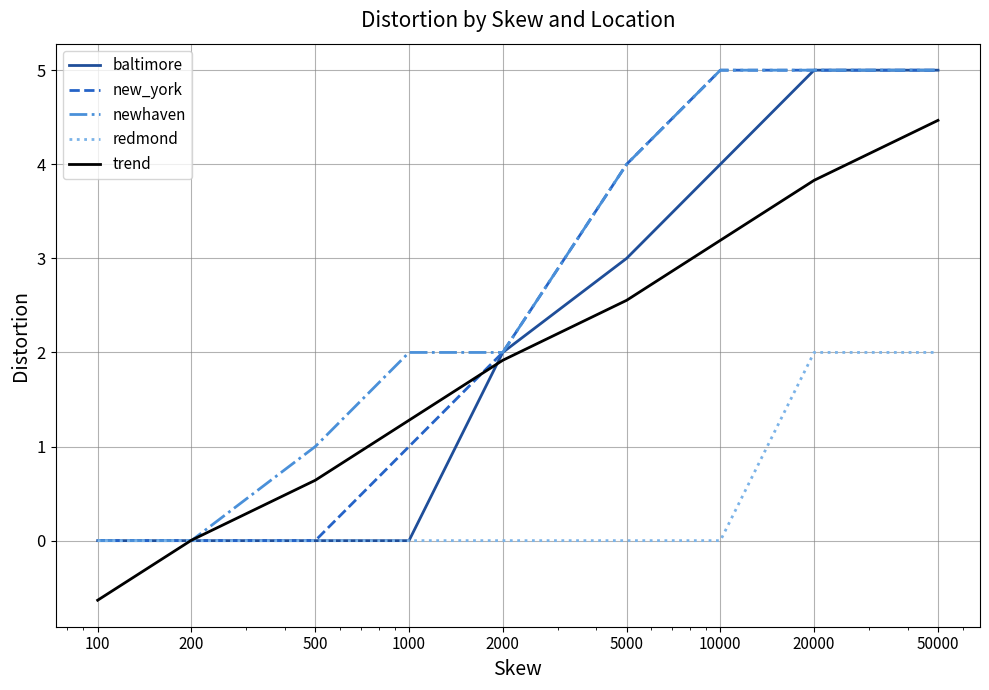

Does the chart have visible grid lines?

Yes